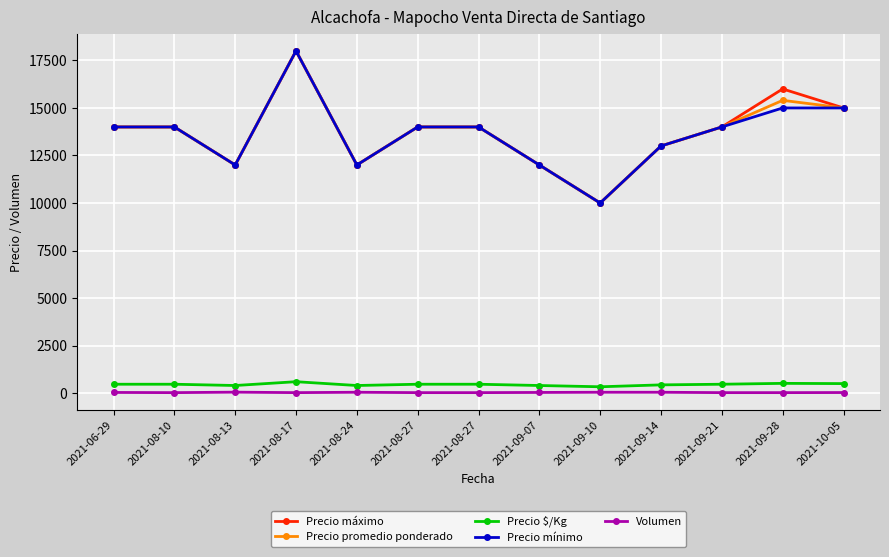

Rank the series by their maximum value, from highest to lowest.

Precio máximo, Precio promedio ponderado, Precio mínimo, Precio $/Kg, Volumen